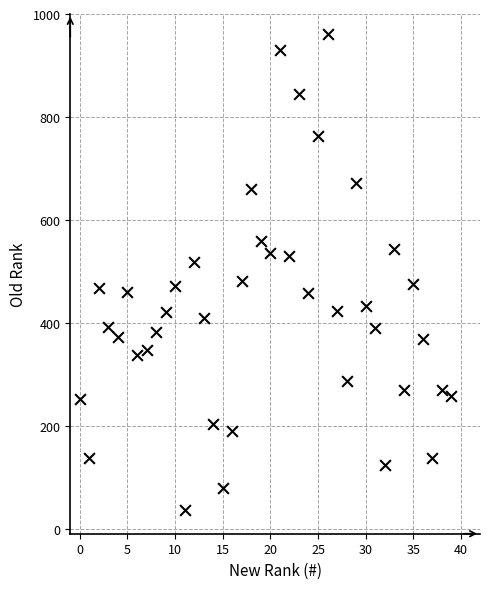

What is the range of Y values (max minus min)?

925